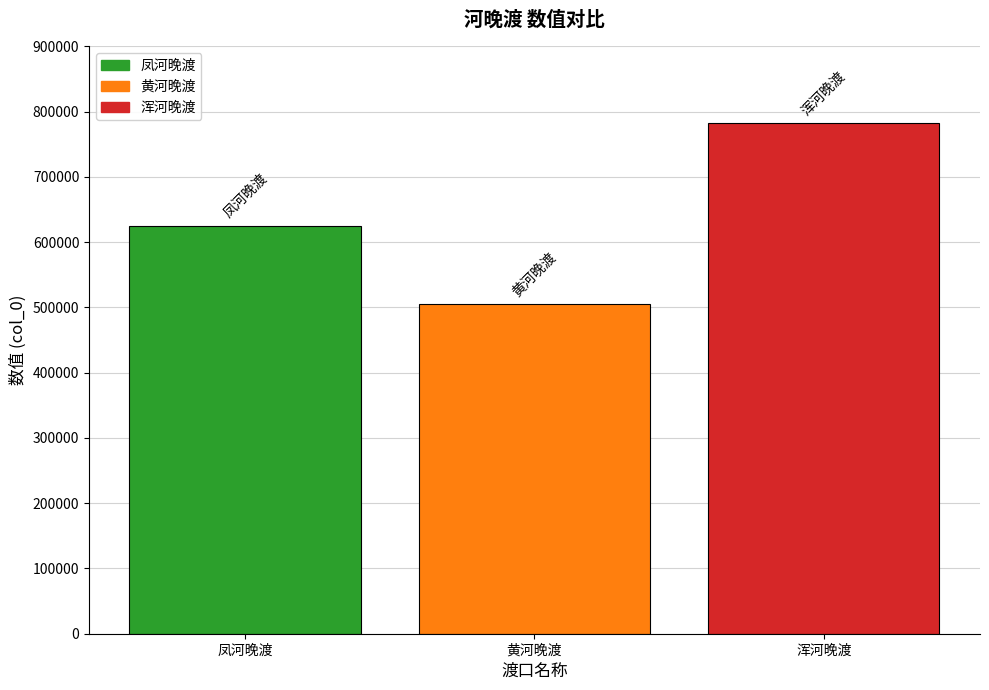

The chart shows a value of 108405 at 黄河晚渡. True or false?

False